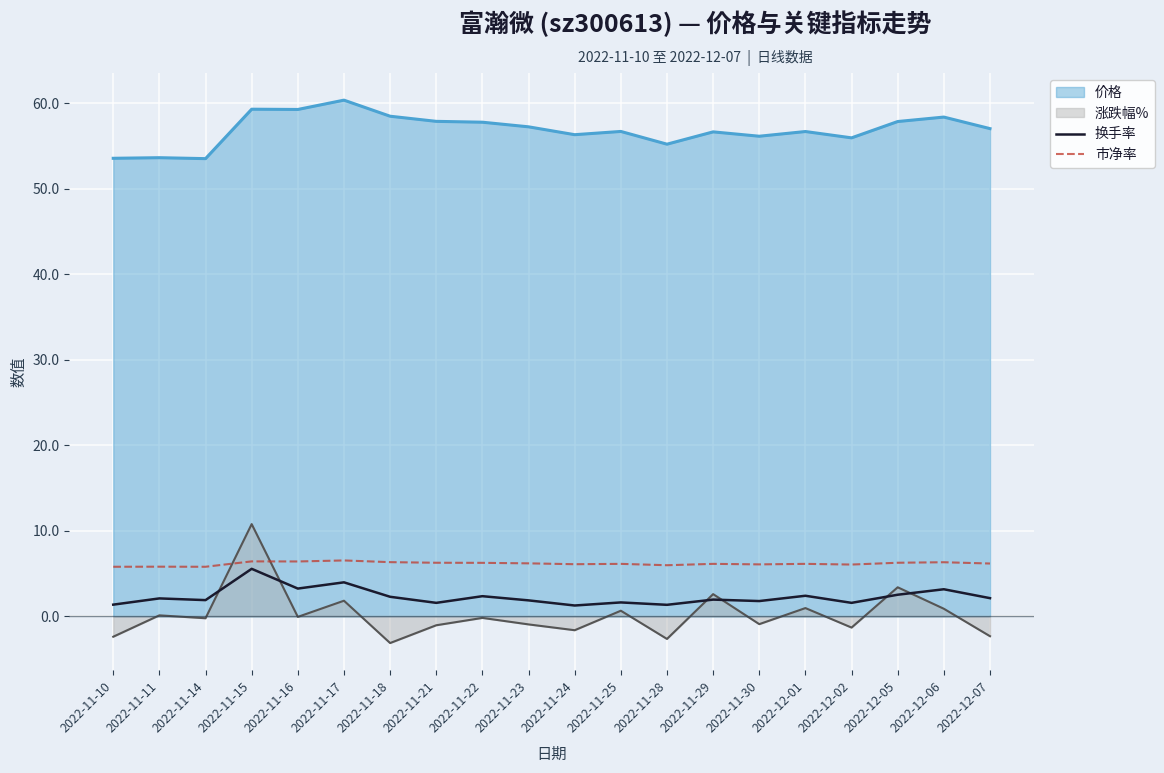

Rank the series by their maximum value, from lowest to highest.

换手率, 市净率, 涨跌幅%, 价格